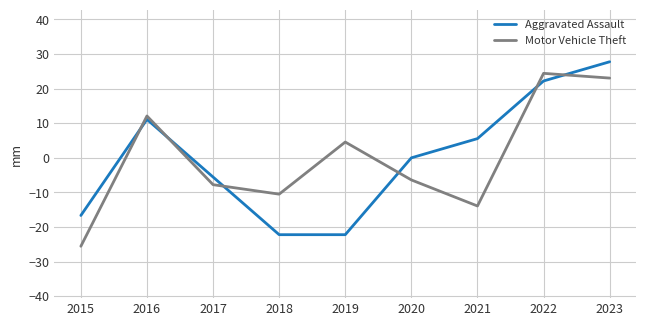

In Motor Vehicle Theft, how many points are lower than both neighbors (excluding endpoints)?

2